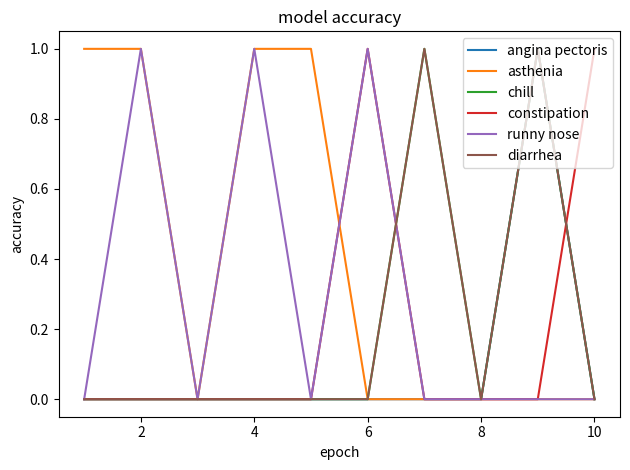

Does the chart display data point markers on the line(s)?

No